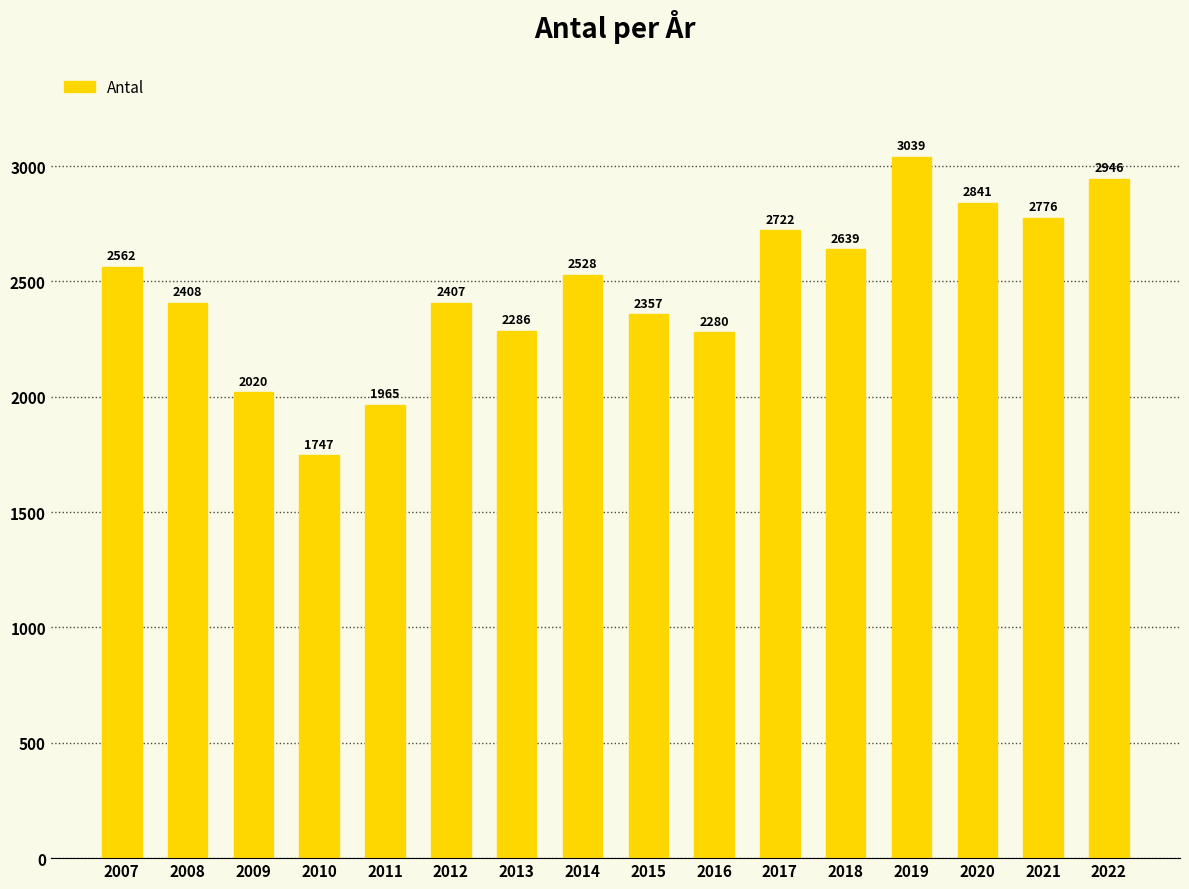

What is the change in value from 2009 to 2017?

+702